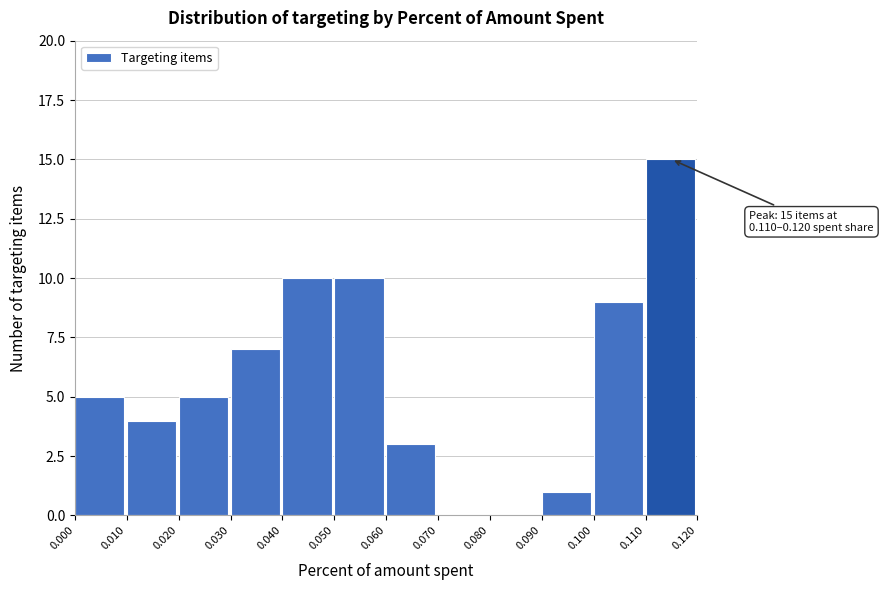

Over which range of the x-axis is the bar tallest?

0.110 to 0.120